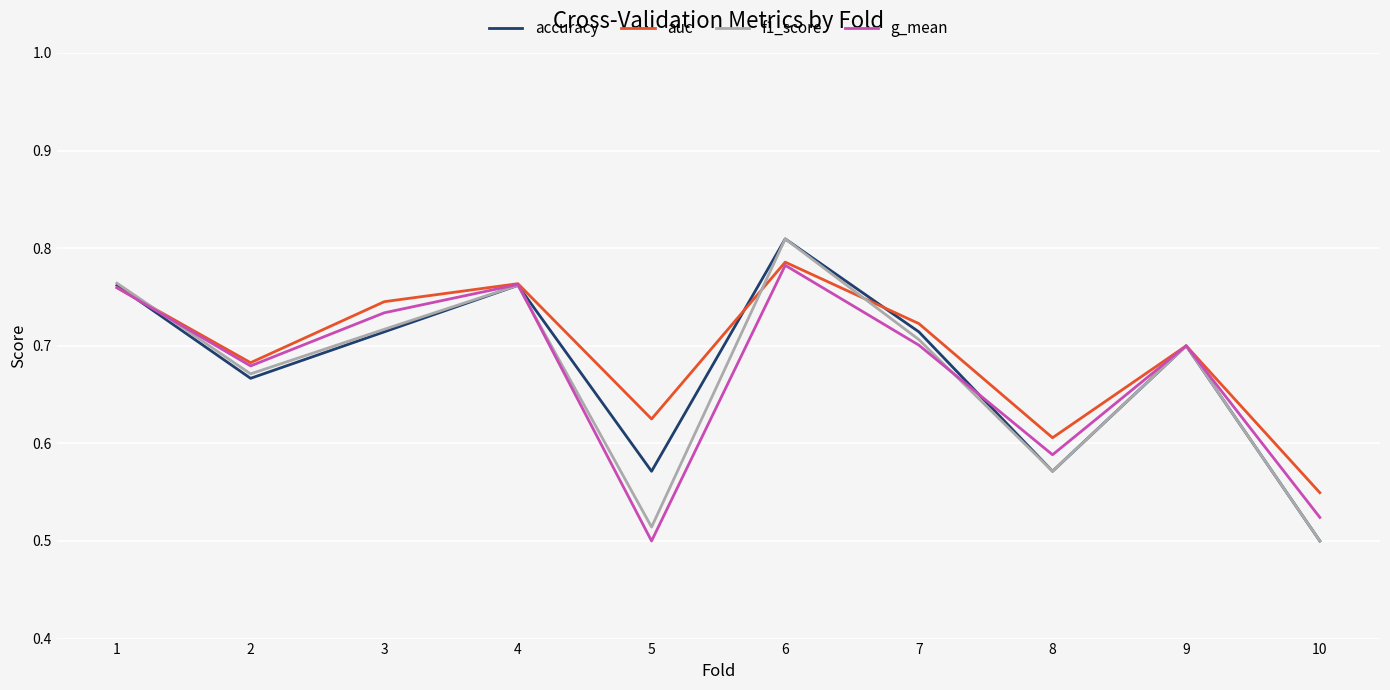

Which category has the lowest value in the accuracy series?

10